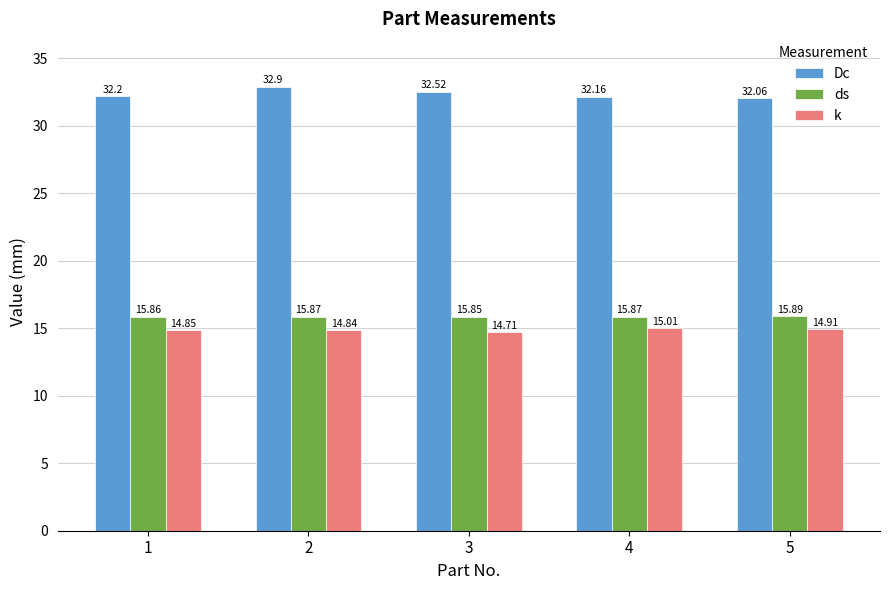

Is the value of ds at 4 greater than the value of Dc at 1?

No